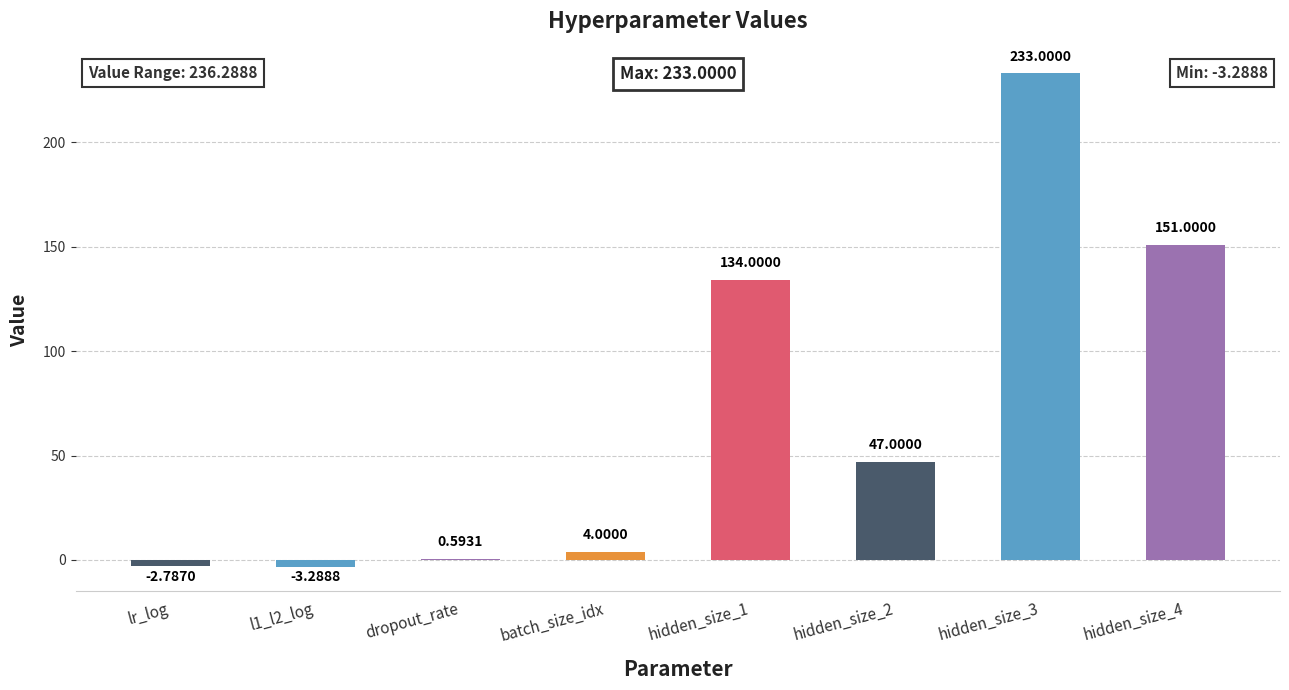

What is the change in value from dropout_rate to hidden_size_2?

+46.4